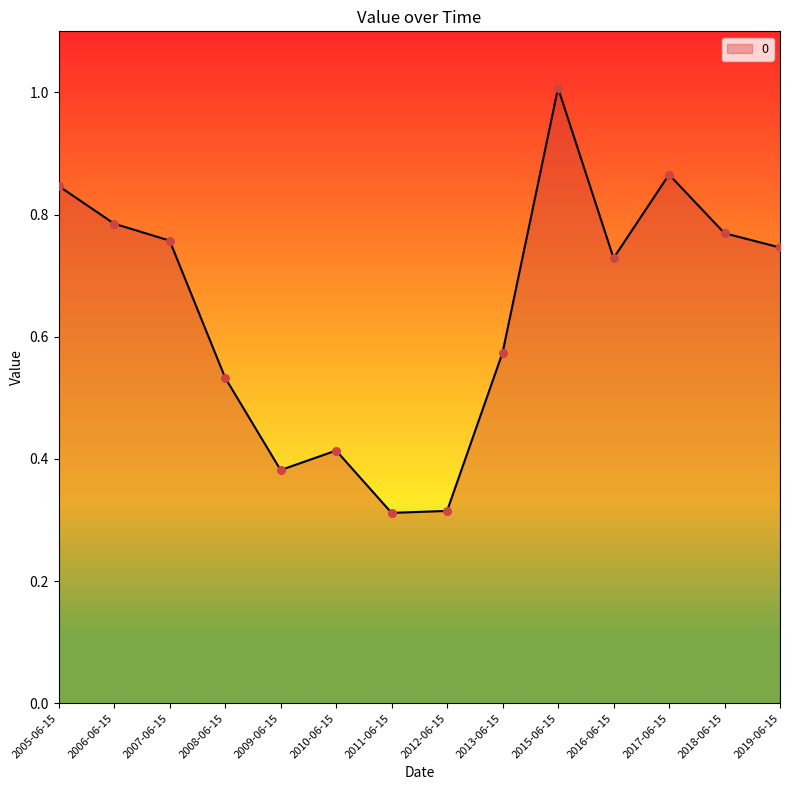

What is the change in value from 2007-06-15 to 2011-06-15?

-0.4